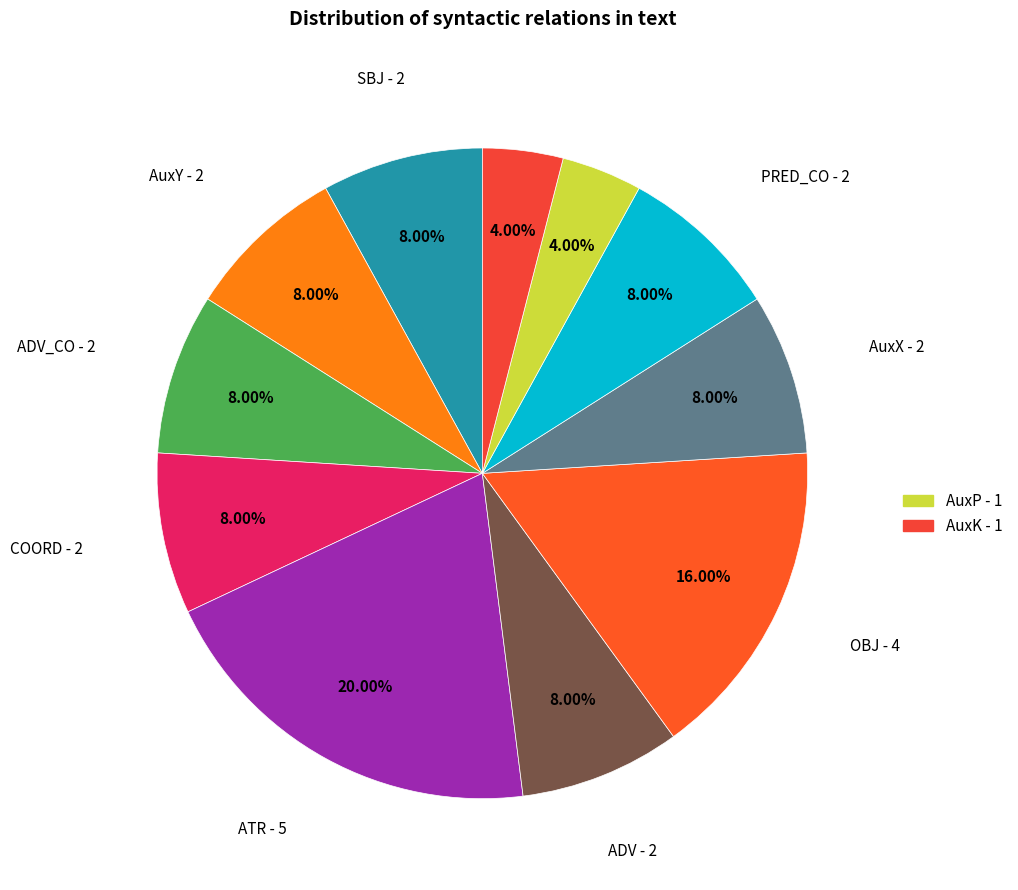

How many slices are in this pie chart?

11